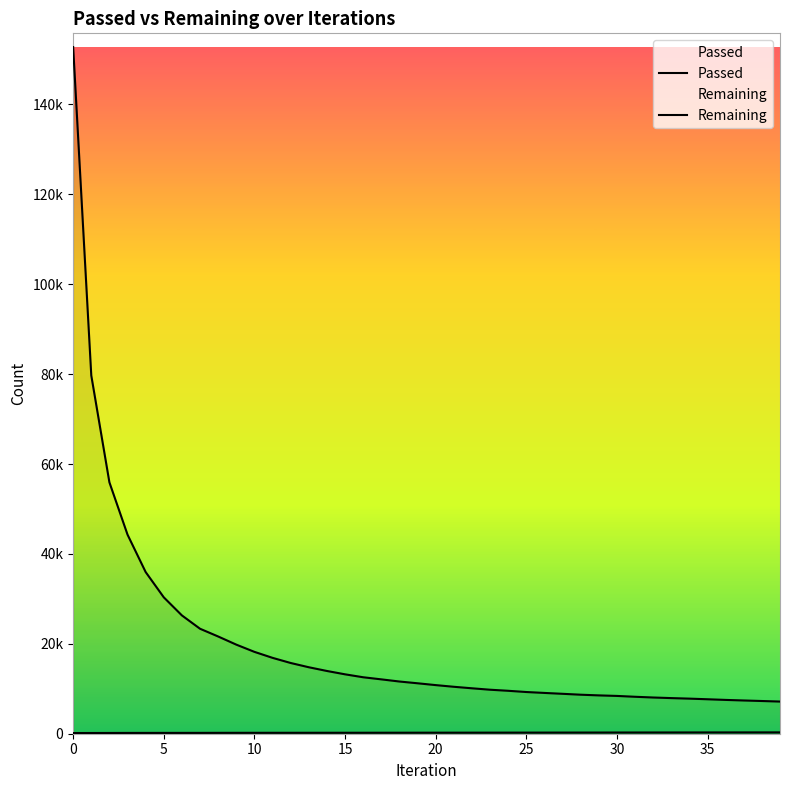

Reading left to right, extract all data points from this chart.

Passed: 152	159	168	177	180	183	185	188	196	200	202	205	207	210	212	214	217	221	224	229	232	234	237	240	244	247	251	255	259	263	269	271	275	278	283	286	289	292	295	298
Remaining: 152768	79704	55931	44293	35969	30346	26322	23356	21633	19823	18215	16882	15739	14790	13962	13217	12563	12096	11616	11224	10818	10445	10109	9790	9553	9279	9075	8881	8681	8529	8409	8221	8059	7926	7807	7667	7522	7396	7279	7156